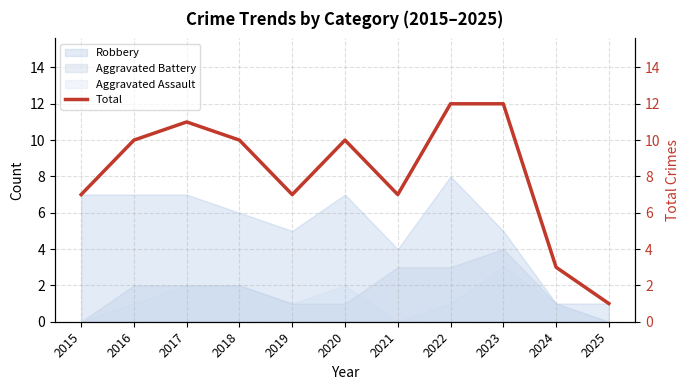

Rank the categories by value from highest to lowest.

2022, 2023, 2017, 2016, 2018, 2020, 2015, 2019, 2021, 2024, 2025